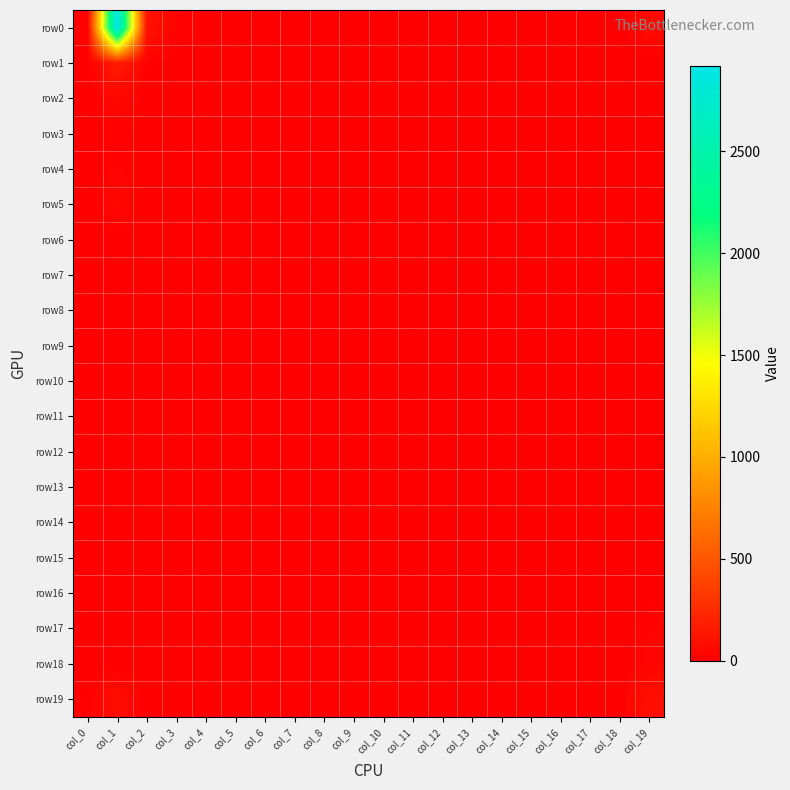

Reading left to right, extract all data points from this chart.

row0: col_0=22	col_1=2919	col_2=107	col_3=24	col_4=10	col_5=8	col_6=5	col_7=10	col_8=9	col_9=8	col_10=2	col_11=3	col_12=1	col_13=0	col_14=1	col_15=2	col_16=1	col_17=1	col_18=0	col_19=64
row1: col_0=3	col_1=162	col_2=15	col_3=4	col_4=2	col_5=3	col_6=0	col_7=0	col_8=0	col_9=0	col_10=0	col_11=0	col_12=0	col_13=0	col_14=0	col_15=0	col_16=0	col_17=0	col_18=0	col_19=1
row2: col_0=3	col_1=45	col_2=4	col_3=1	col_4=1	col_5=0	col_6=1	col_7=0	col_8=0	col_9=0	col_10=0	col_11=0	col_12=0	col_13=0	col_14=0	col_15=0	col_16=0	col_17=0	col_18=1	col_19=1
row3: col_0=3	col_1=16	col_2=2	col_3=1	col_4=0	col_5=1	col_6=0	col_7=0	col_8=0	col_9=1	col_10=0	col_11=0	col_12=0	col_13=0	col_14=0	col_15=1	col_16=1	col_17=1	col_18=0	col_19=0
row4: col_0=1	col_1=27	col_2=1	col_3=1	col_4=1	col_5=1	col_6=0	col_7=0	col_8=0	col_9=0	col_10=0	col_11=1	col_12=0	col_13=0	col_14=0	col_15=0	col_16=1	col_17=0	col_18=0	col_19=6
row5: col_0=3	col_1=42	col_2=1	col_3=0	col_4=1	col_5=1	col_6=0	col_7=0	col_8=1	col_9=0	col_10=0	col_11=1	col_12=0	col_13=0	col_14=0	col_15=0	col_16=0	col_17=0	col_18=1	col_19=5
row6: col_0=1	col_1=7	col_2=1	col_3=0	col_4=2	col_5=1	col_6=0	col_7=0	col_8=0	col_9=0	col_10=0	col_11=0	col_12=0	col_13=0	col_14=0	col_15=0	col_16=0	col_17=0	col_18=1	col_19=5
row7: col_0=4	col_1=6	col_2=0	col_3=0	col_4=1	col_5=0	col_6=0	col_7=0	col_8=0	col_9=0	col_10=0	col_11=0	col_12=2	col_13=0	col_14=0	col_15=0	col_16=0	col_17=0	col_18=0	col_19=6
row8: col_0=6	col_1=7	col_2=0	col_3=0	col_4=0	col_5=0	col_6=0	col_7=1	col_8=0	col_9=0	col_10=0	col_11=0	col_12=0	col_13=1	col_14=0	col_15=0	col_16=0	col_17=0	col_18=0	col_19=7
row9: col_0=4	col_1=9	col_2=0	col_3=1	col_4=2	col_5=0	col_6=0	col_7=0	col_8=0	col_9=0	col_10=0	col_11=0	col_12=0	col_13=1	col_14=0	col_15=0	col_16=0	col_17=0	col_18=0	col_19=11
row10: col_0=1	col_1=6	col_2=0	col_3=1	col_4=1	col_5=0	col_6=0	col_7=0	col_8=1	col_9=0	col_10=0	col_11=0	col_12=0	col_13=0	col_14=0	col_15=0	col_16=0	col_17=0	col_18=0	col_19=4
row11: col_0=12	col_1=4	col_2=0	col_3=0	col_4=0	col_5=0	col_6=0	col_7=0	col_8=0	col_9=1	col_10=0	col_11=0	col_12=0	col_13=0	col_14=0	col_15=0	col_16=0	col_17=1	col_18=0	col_19=6
row12: col_0=3	col_1=1	col_2=0	col_3=0	col_4=0	col_5=0	col_6=0	col_7=0	col_8=1	col_9=0	col_10=0	col_11=0	col_12=0	col_13=0	col_14=0	col_15=0	col_16=0	col_17=0	col_18=0	col_19=6
row13: col_0=0	col_1=3	col_2=0	col_3=0	col_4=0	col_5=0	col_6=0	col_7=0	col_8=0	col_9=0	col_10=0	col_11=1	col_12=0	col_13=0	col_14=0	col_15=0	col_16=0	col_17=0	col_18=0	col_19=5
row14: col_0=0	col_1=6	col_2=0	col_3=0	col_4=0	col_5=0	col_6=0	col_7=0	col_8=1	col_9=0	col_10=0	col_11=0	col_12=0	col_13=0	col_14=0	col_15=0	col_16=0	col_17=0	col_18=0	col_19=5
row15: col_0=0	col_1=5	col_2=0	col_3=0	col_4=0	col_5=0	col_6=0	col_7=0	col_8=0	col_9=0	col_10=0	col_11=0	col_12=0	col_13=0	col_14=0	col_15=0	col_16=0	col_17=0	col_18=0	col_19=11
row16: col_0=2	col_1=3	col_2=0	col_3=0	col_4=0	col_5=0	col_6=0	col_7=0	col_8=0	col_9=0	col_10=1	col_11=0	col_12=0	col_13=0	col_14=0	col_15=0	col_16=0	col_17=0	col_18=0	col_19=7
row17: col_0=0	col_1=3	col_2=0	col_3=0	col_4=0	col_5=0	col_6=0	col_7=0	col_8=0	col_9=1	col_10=0	col_11=0	col_12=0	col_13=0	col_14=0	col_15=0	col_16=0	col_17=1	col_18=0	col_19=24
row18: col_0=0	col_1=4	col_2=0	col_3=0	col_4=0	col_5=0	col_6=0	col_7=0	col_8=0	col_9=1	col_10=0	col_11=0	col_12=0	col_13=0	col_14=0	col_15=0	col_16=0	col_17=0	col_18=0	col_19=27
row19: col_0=15	col_1=83	col_2=0	col_3=2	col_4=1	col_5=2	col_6=1	col_7=3	col_8=0	col_9=2	col_10=4	col_11=2	col_12=1	col_13=2	col_14=2	col_15=1	col_16=3	col_17=4	col_18=3	col_19=102